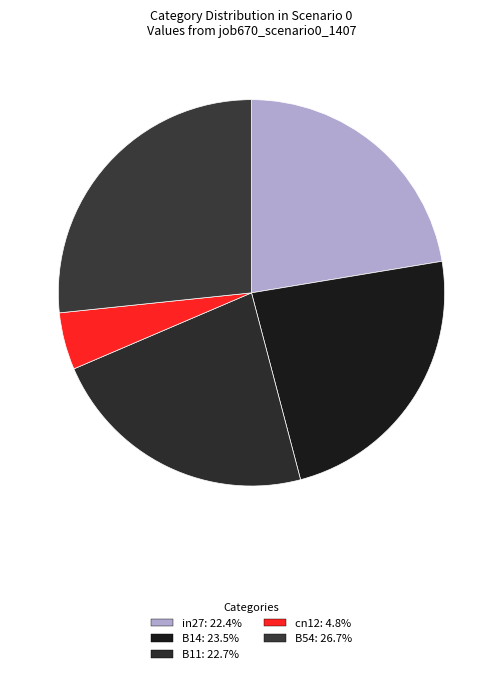

The B11 slice represents 23% of the pie. True or false?

True